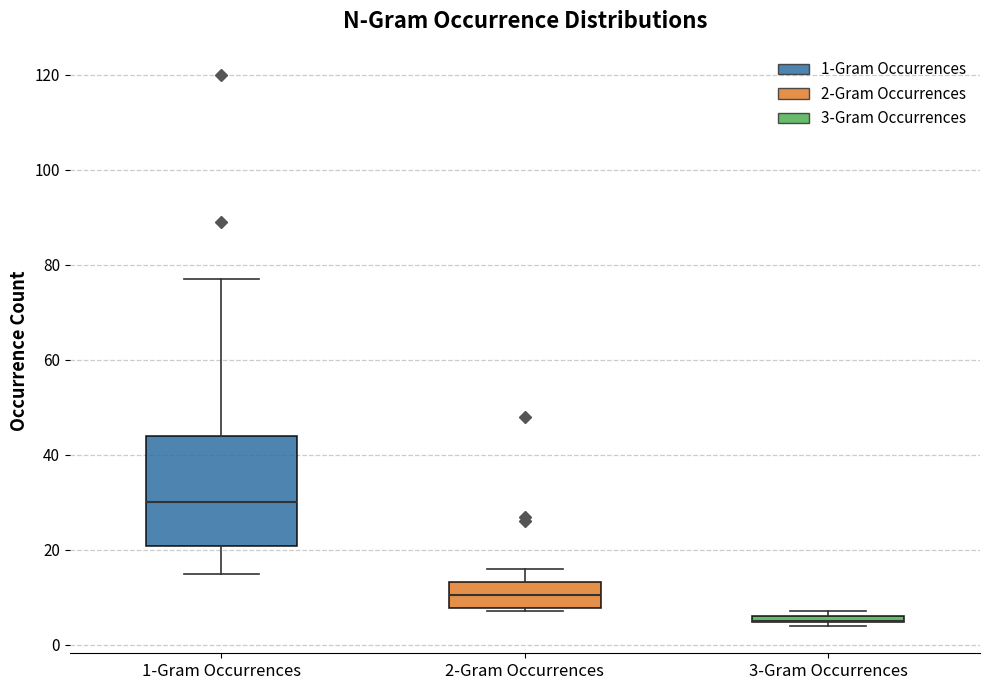

Where is the lower edge of the box for 2-Gram Occurrences on the y-axis? The values are not printed on the chart, so give them approximately, as read against the axis.

8